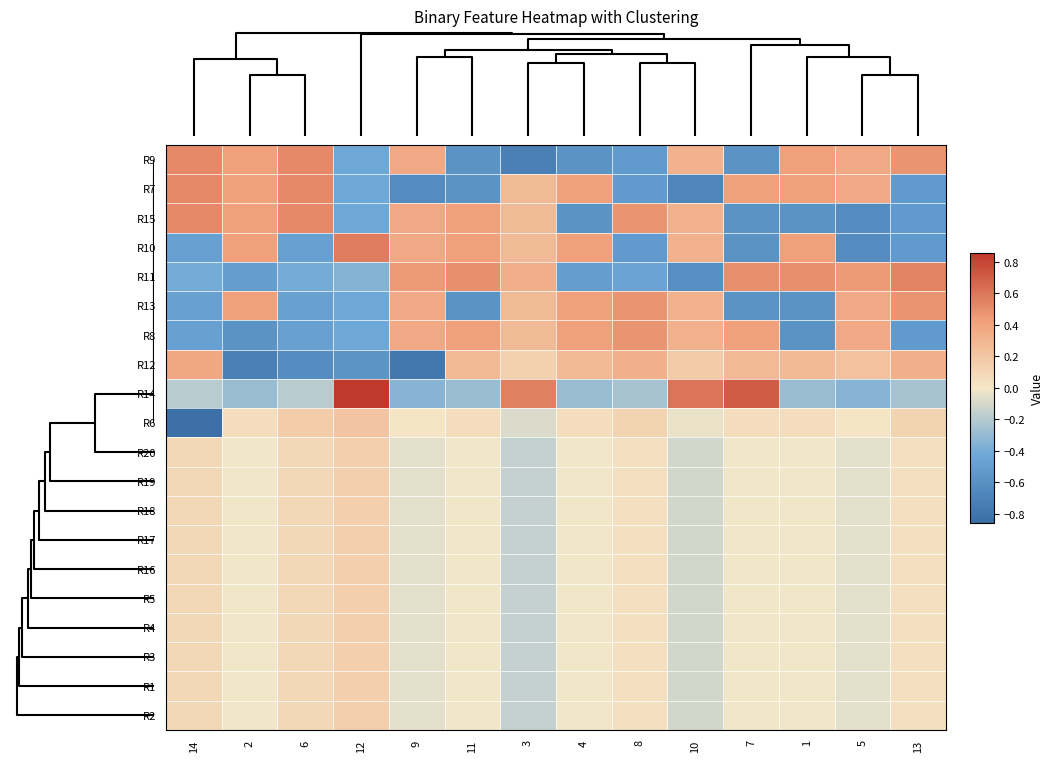

Reading left to right, transcribe all the data shown in this chart.

R9: 14=0.5	2=0.4	6=0.5	12=-0.4	9=0.4	11=-0.6	3=-0.7	4=-0.6	8=-0.5	10=0.3	7=-0.6	1=0.4	5=0.4	13=0.5
R7: 14=0.5	2=0.4	6=0.5	12=-0.4	9=-0.6	11=-0.6	3=0.3	4=0.4	8=-0.5	10=-0.7	7=0.4	1=0.4	5=0.4	13=-0.5
R15: 14=0.5	2=0.4	6=0.5	12=-0.4	9=0.4	11=0.4	3=0.3	4=-0.6	8=0.5	10=0.3	7=-0.6	1=-0.6	5=-0.6	13=-0.5
R10: 14=-0.5	2=0.4	6=-0.5	12=0.6	9=0.4	11=0.4	3=0.3	4=0.4	8=-0.5	10=0.3	7=-0.6	1=0.4	5=-0.6	13=-0.5
R11: 14=-0.4	2=-0.5	6=-0.4	12=-0.4	9=0.4	11=0.5	3=0.3	4=-0.5	8=-0.5	10=-0.6	7=0.5	1=0.5	5=0.4	13=0.5
R13: 14=-0.5	2=0.4	6=-0.5	12=-0.4	9=0.4	11=-0.6	3=0.3	4=0.4	8=0.5	10=0.3	7=-0.6	1=-0.6	5=0.4	13=0.5
R8: 14=-0.5	2=-0.6	6=-0.5	12=-0.4	9=0.4	11=0.4	3=0.3	4=0.4	8=0.5	10=0.3	7=0.4	1=-0.6	5=0.4	13=-0.5
R12: 14=0.4	2=-0.7	6=-0.6	12=-0.6	9=-0.8	11=0.3	3=0.1	4=0.3	8=0.3	10=0.2	7=0.3	1=0.3	5=0.2	13=0.3
R14: 14=-0.2	2=-0.3	6=-0.2	12=0.9	9=-0.3	11=-0.3	3=0.6	4=-0.3	8=-0.2	10=0.6	7=0.7	1=-0.3	5=-0.3	13=-0.2
R6: 14=-0.8	2=0.1	6=0.2	12=0.2	9=0.0	11=0.1	3=-0.1	4=0.1	8=0.1	10=-0.0	7=0.1	1=0.1	5=0.0	13=0.1
R20: 14=0.1	2=-0.0	6=0.1	12=0.1	9=-0.1	11=-0.0	3=-0.2	4=-0.0	8=0.0	10=-0.1	7=-0.0	1=-0.0	5=-0.1	13=0.0
R19: 14=0.1	2=-0.0	6=0.1	12=0.1	9=-0.1	11=-0.0	3=-0.2	4=-0.0	8=0.0	10=-0.1	7=-0.0	1=-0.0	5=-0.1	13=0.0
R18: 14=0.1	2=-0.0	6=0.1	12=0.1	9=-0.1	11=-0.0	3=-0.2	4=-0.0	8=0.0	10=-0.1	7=-0.0	1=-0.0	5=-0.1	13=0.0
R17: 14=0.1	2=-0.0	6=0.1	12=0.1	9=-0.1	11=-0.0	3=-0.2	4=-0.0	8=0.0	10=-0.1	7=-0.0	1=-0.0	5=-0.1	13=0.0
R16: 14=0.1	2=-0.0	6=0.1	12=0.1	9=-0.1	11=-0.0	3=-0.2	4=-0.0	8=0.0	10=-0.1	7=-0.0	1=-0.0	5=-0.1	13=0.0
R5: 14=0.1	2=-0.0	6=0.1	12=0.1	9=-0.1	11=-0.0	3=-0.2	4=-0.0	8=0.0	10=-0.1	7=-0.0	1=-0.0	5=-0.1	13=0.0
R4: 14=0.1	2=-0.0	6=0.1	12=0.1	9=-0.1	11=-0.0	3=-0.2	4=-0.0	8=0.0	10=-0.1	7=-0.0	1=-0.0	5=-0.1	13=0.0
R3: 14=0.1	2=-0.0	6=0.1	12=0.1	9=-0.1	11=-0.0	3=-0.2	4=-0.0	8=0.0	10=-0.1	7=-0.0	1=-0.0	5=-0.1	13=0.0
R1: 14=0.1	2=-0.0	6=0.1	12=0.1	9=-0.1	11=-0.0	3=-0.2	4=-0.0	8=0.0	10=-0.1	7=-0.0	1=-0.0	5=-0.1	13=0.0
R2: 14=0.1	2=-0.0	6=0.1	12=0.1	9=-0.1	11=-0.0	3=-0.2	4=-0.0	8=0.0	10=-0.1	7=-0.0	1=-0.0	5=-0.1	13=0.0